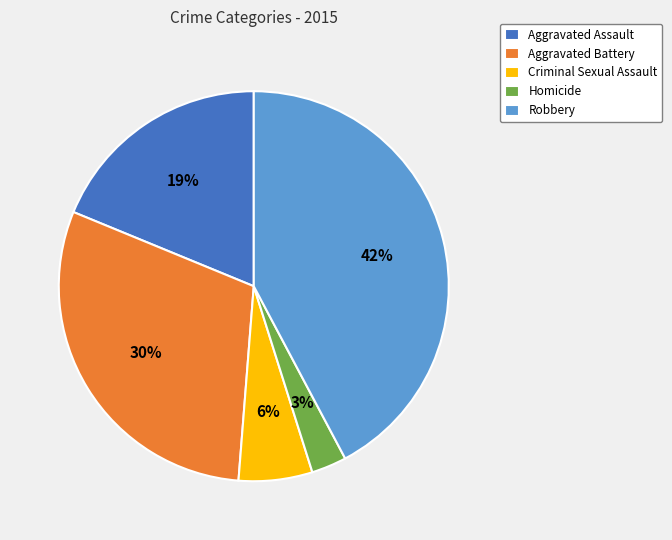

To the nearest percent, what portion does Robbery represent?

42%